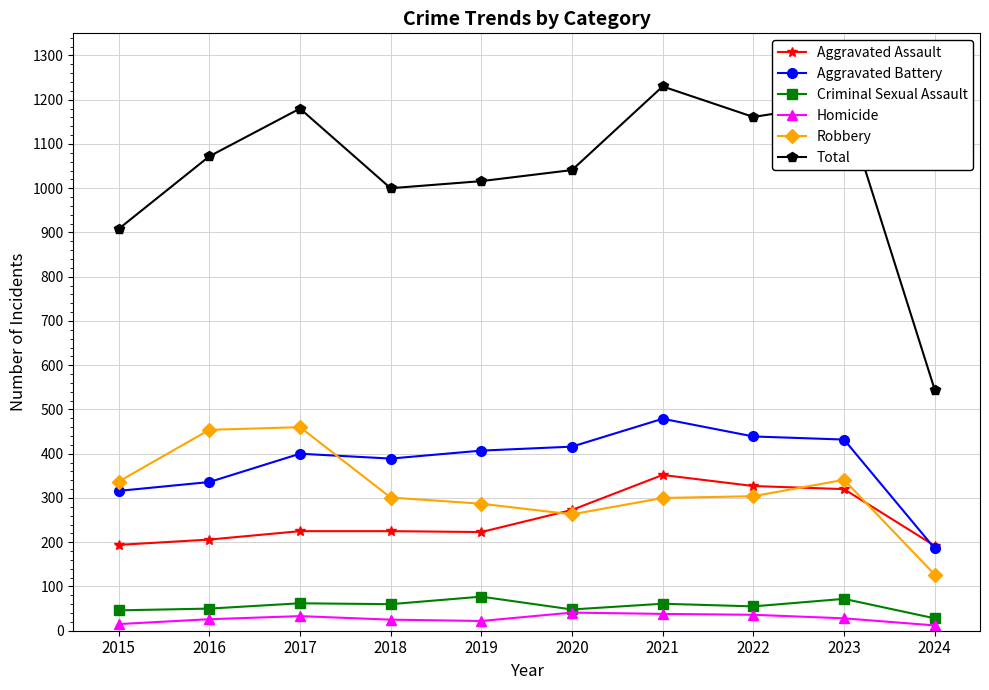

What is the difference between the highest and lowest values at 2023?

1165